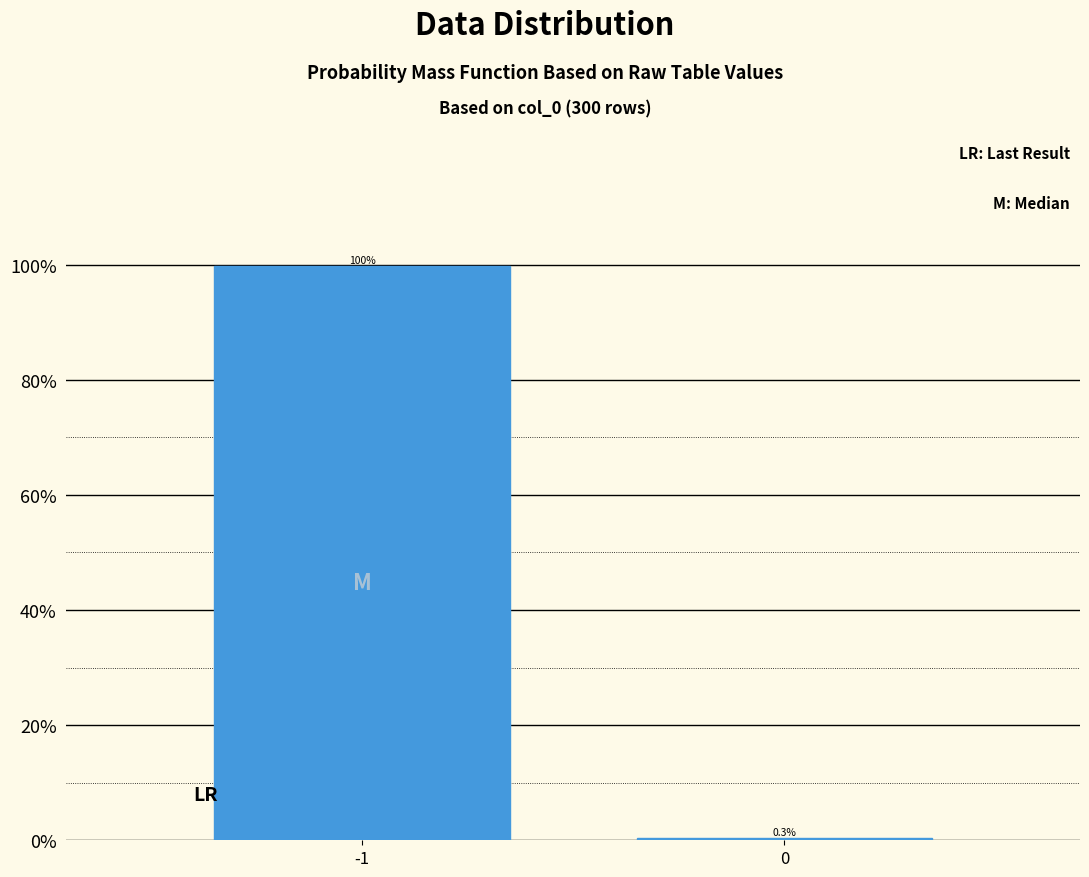

Reading right to left, extract all data points from this chart.

0=0.3	-1=99.7